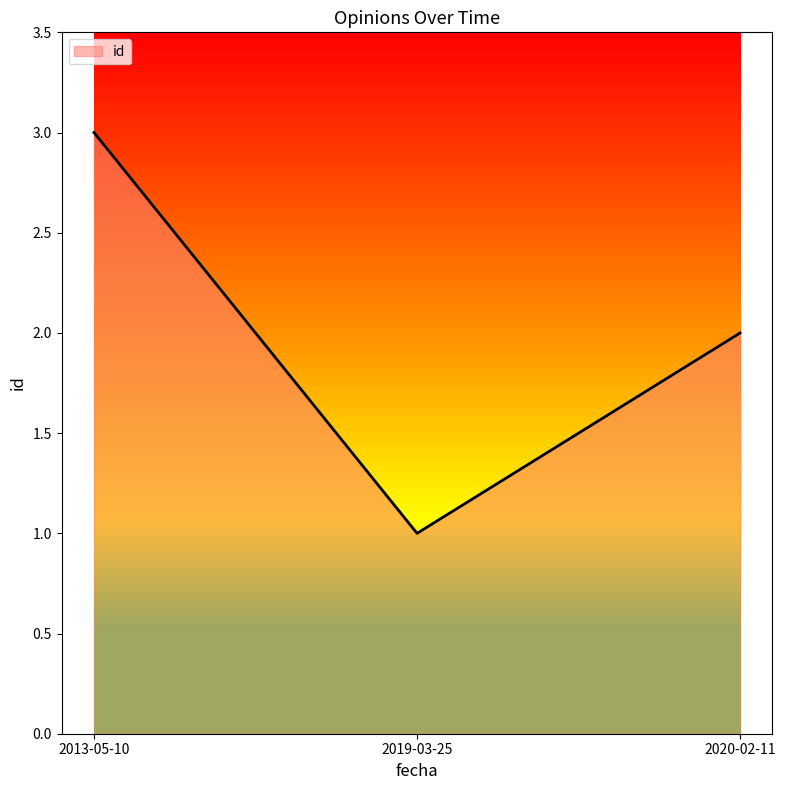

How many lines are shown in the chart?

1